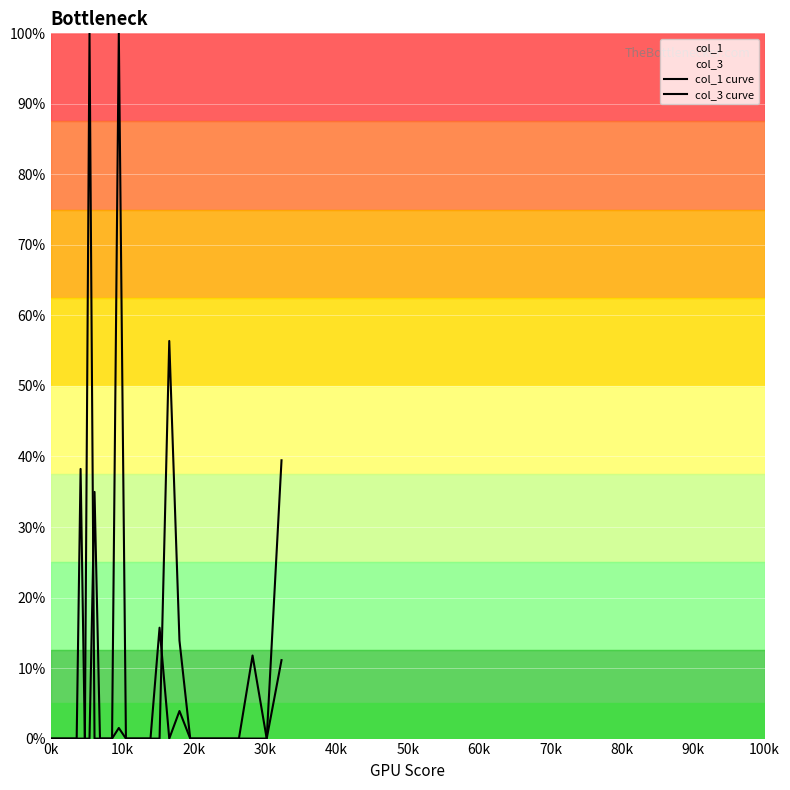

What is the difference between the second highest and second lowest values in the col_3 curve series?

38.2